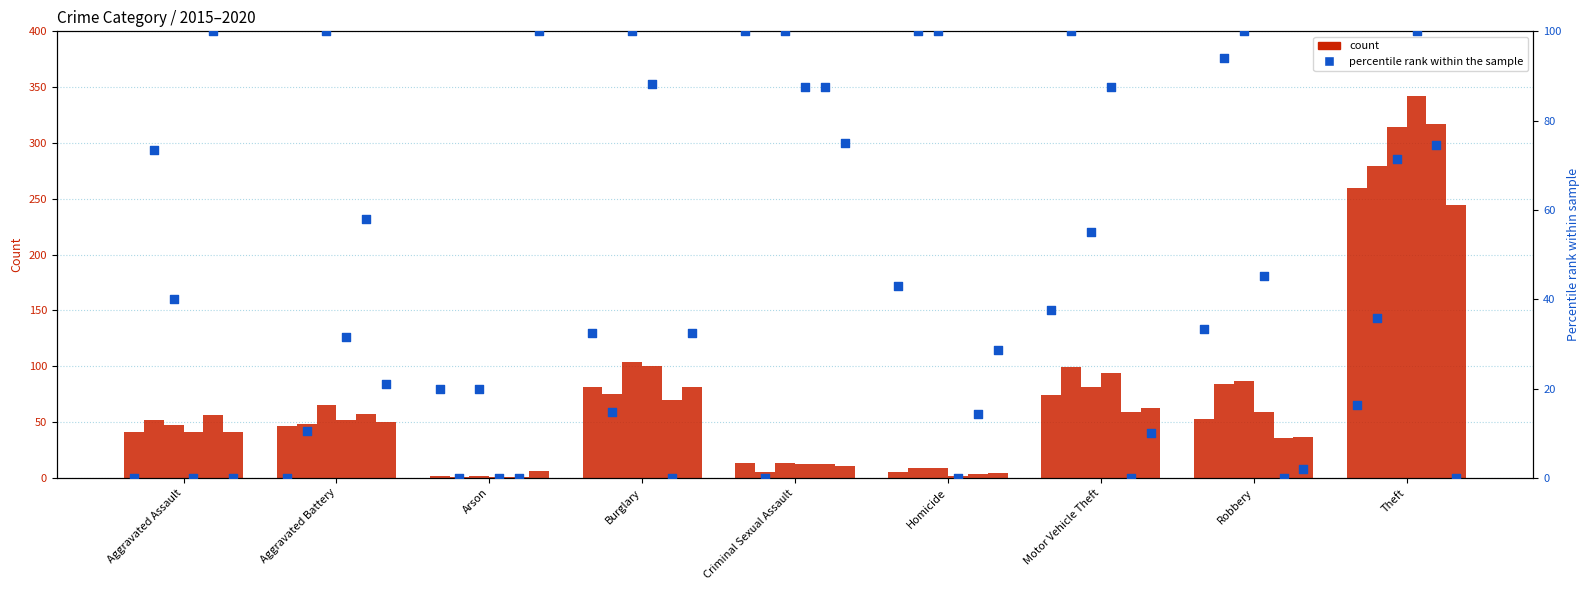

Between Criminal Sexual Assault and Arson, which is larger?

Criminal Sexual Assault